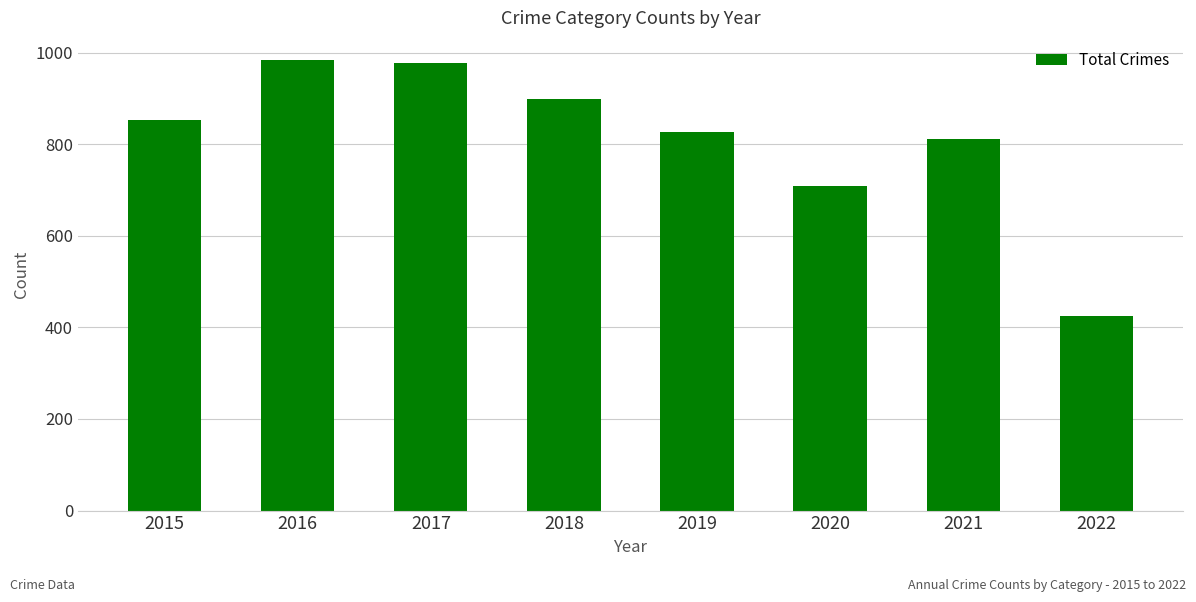

What is the greatest value displayed?

983